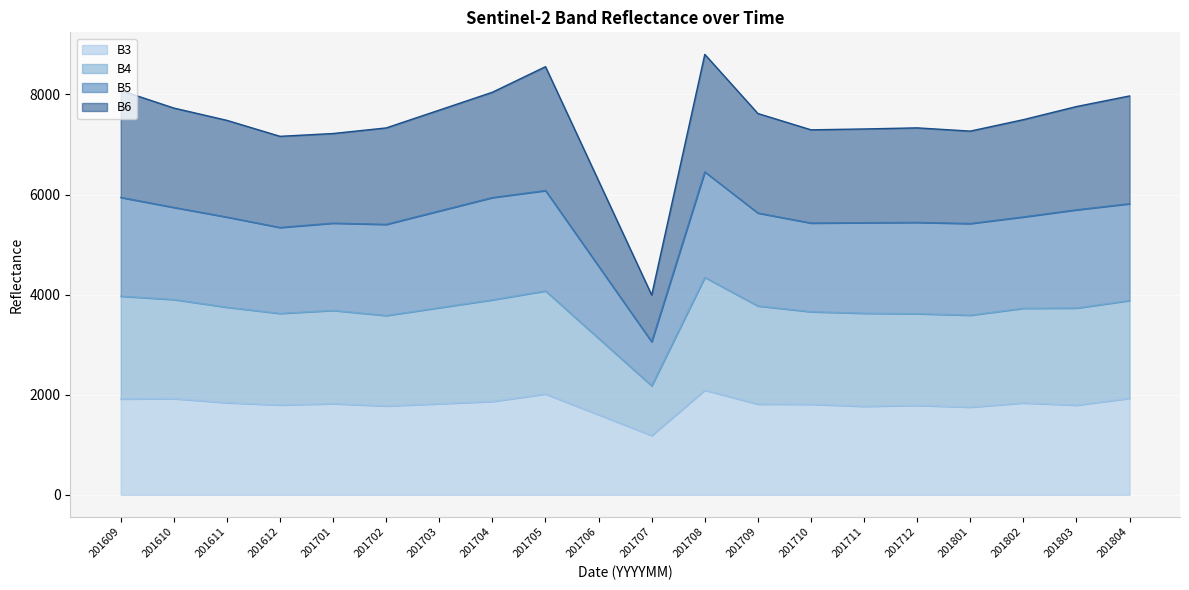

What is the total value across all series at 201706?

6274